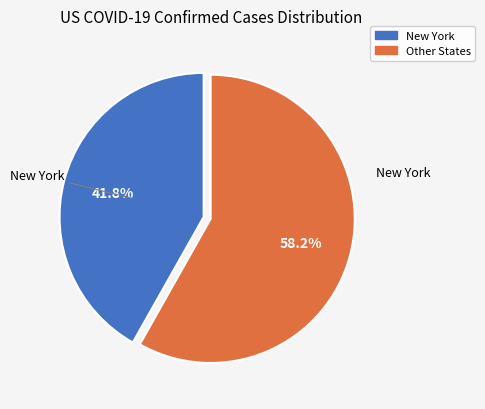

Is there any slice that represents more than half of the pie?

Yes